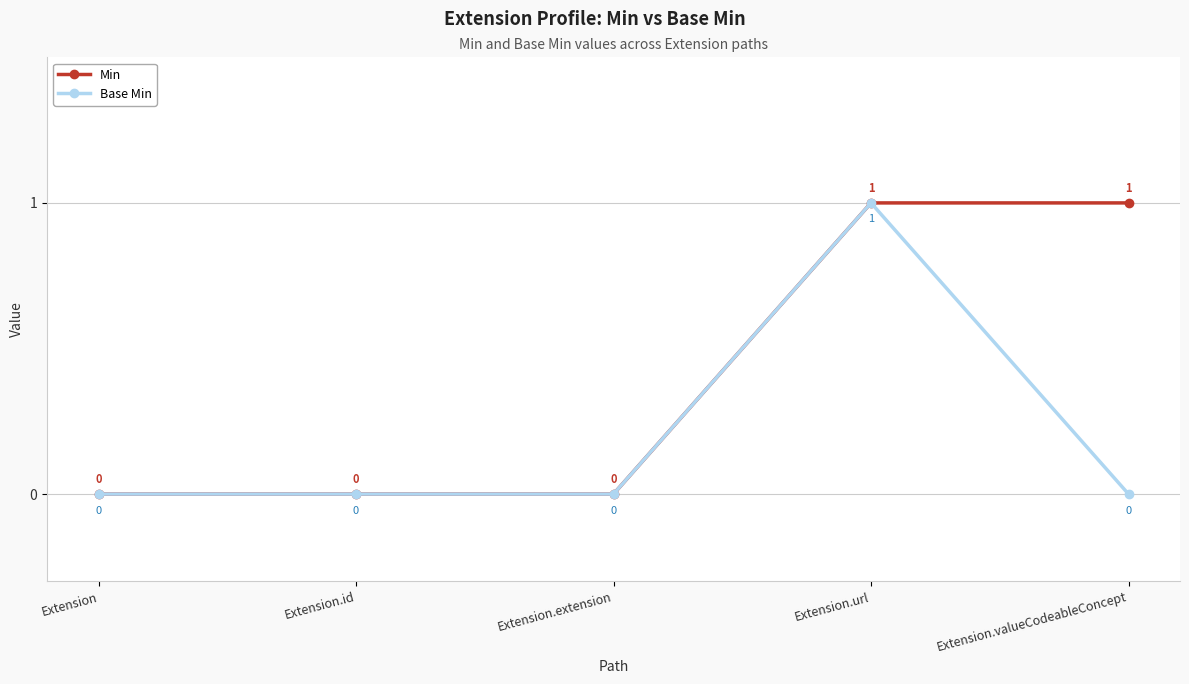

What is the difference between the second highest and minimum values in the Min series?

1